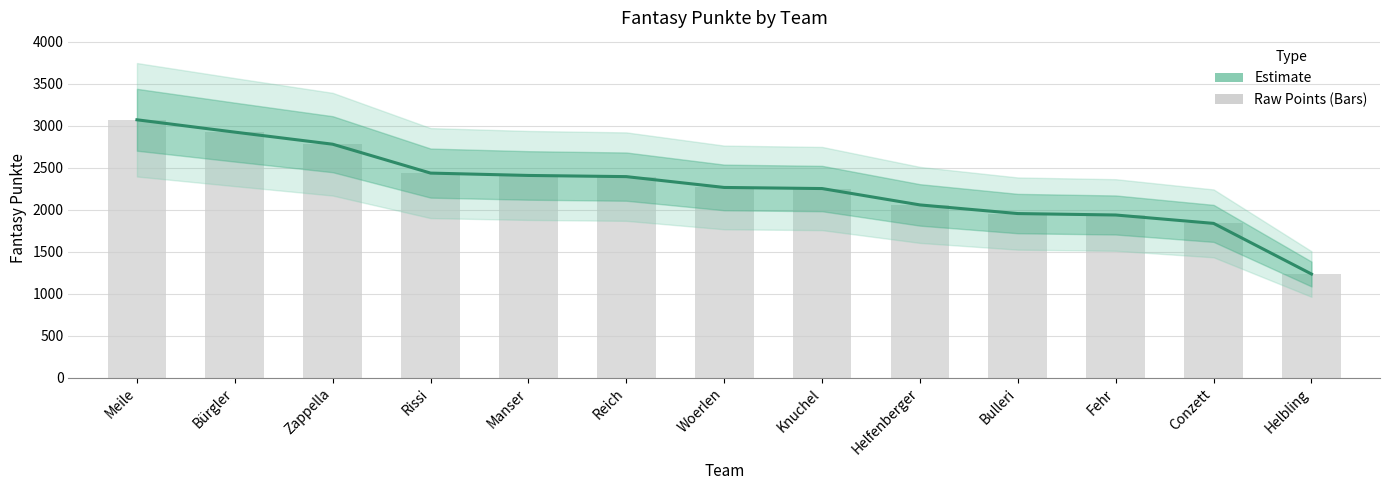

Are the bars horizontal?

No